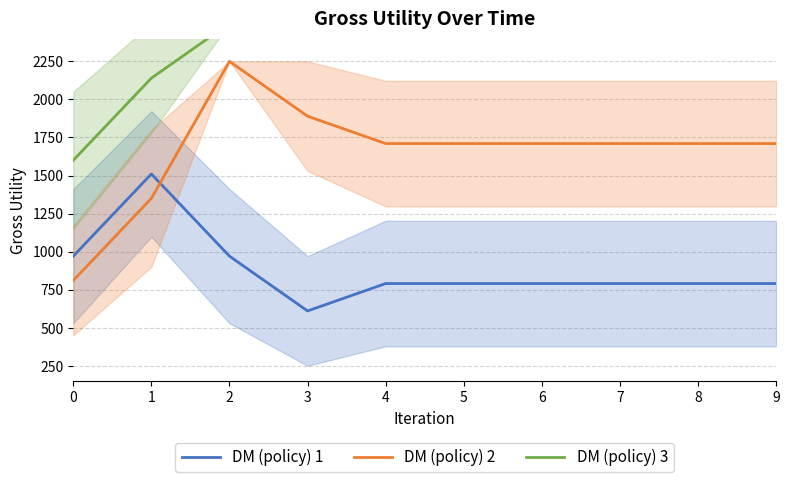

What is the difference between the DM (policy) 1 values at 3 and 0?

360